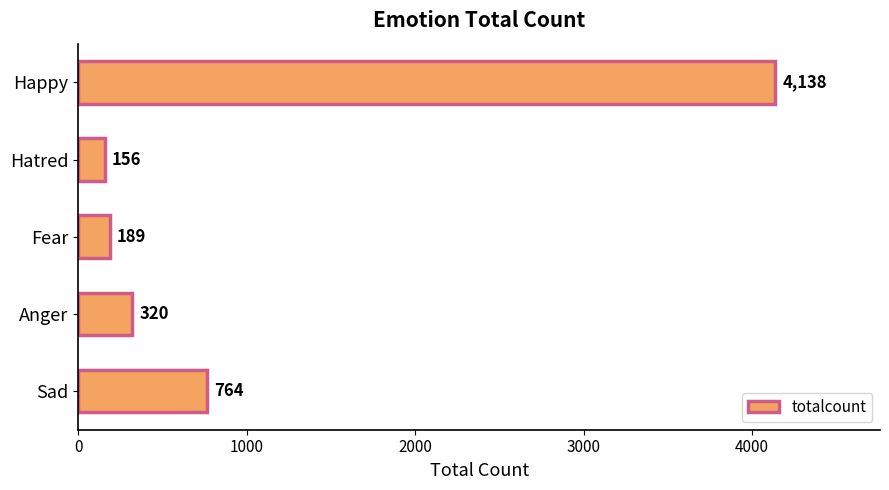

How many bars are there in total?

5